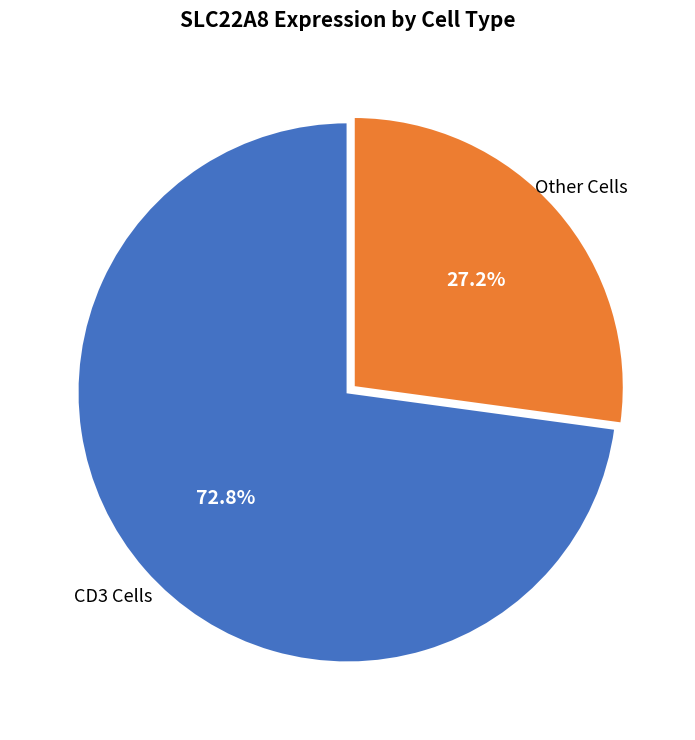

Rank the categories by value from lowest to highest.

Other Cells, CD3 Cells